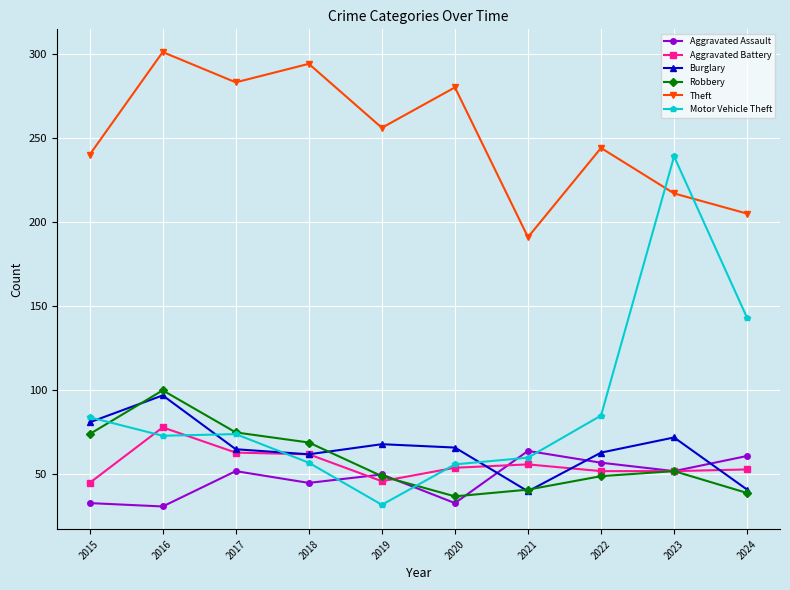

Where is Motor Vehicle Theft nearest to the value 135?

2024